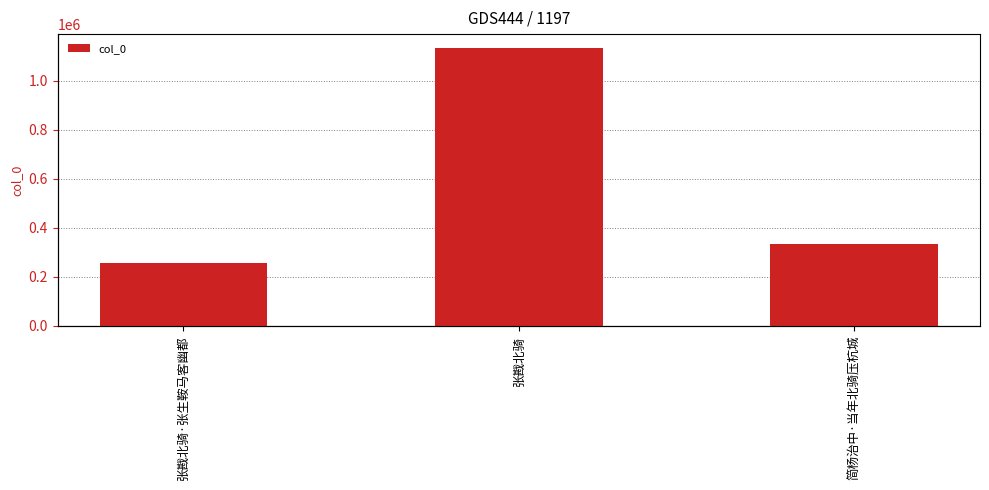

What value does the data have at 张戡北骑·张生鞍马客幽都, to the nearest 10?

255920